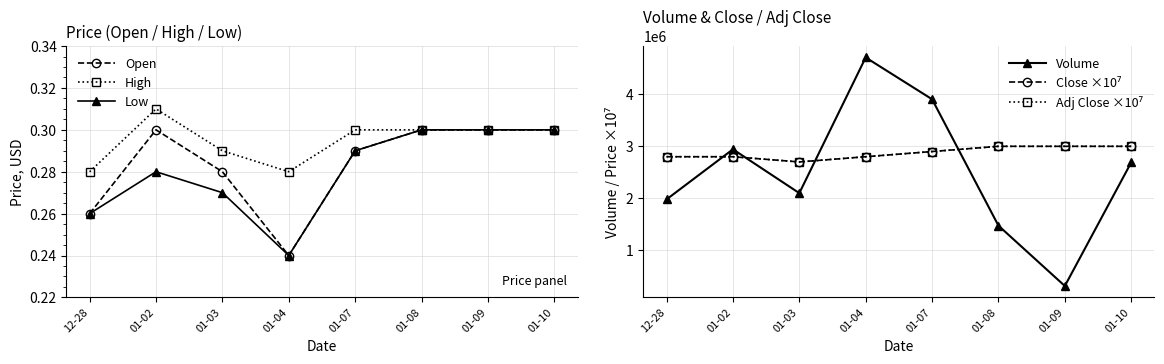

What is the total value across all series at 01-07?

9705000.9